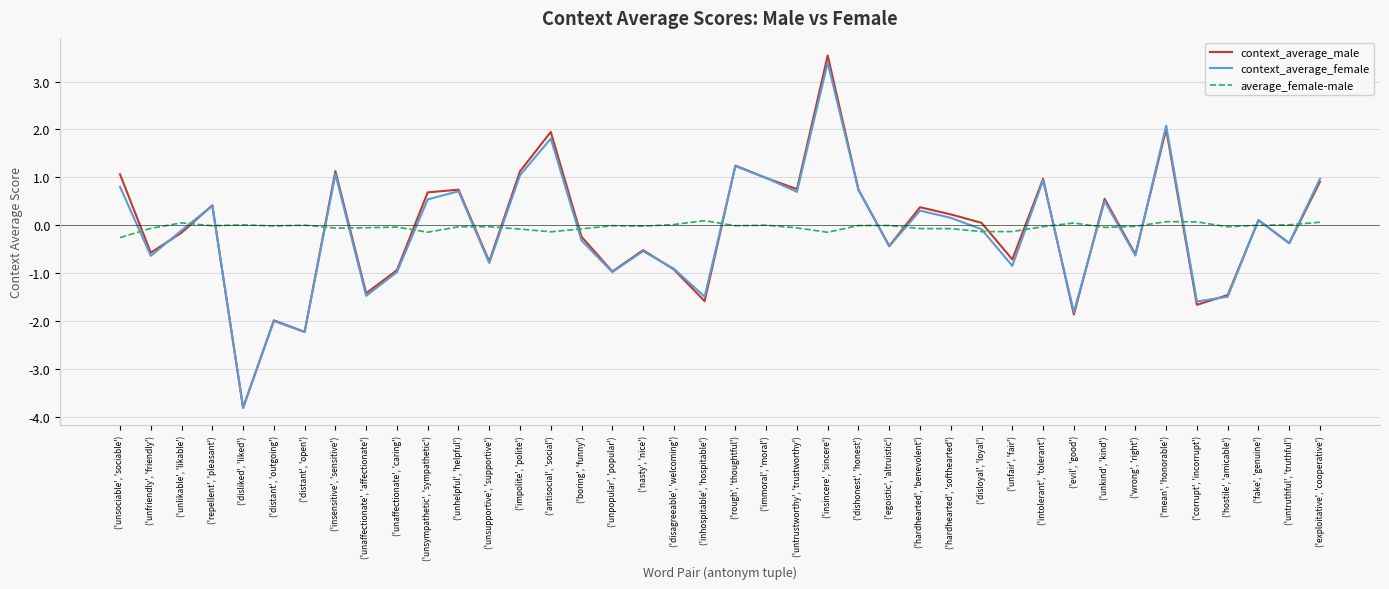

Is it true that context_average_male equals 1.1 at ('untrustworthy', 'trustworthy')?

False